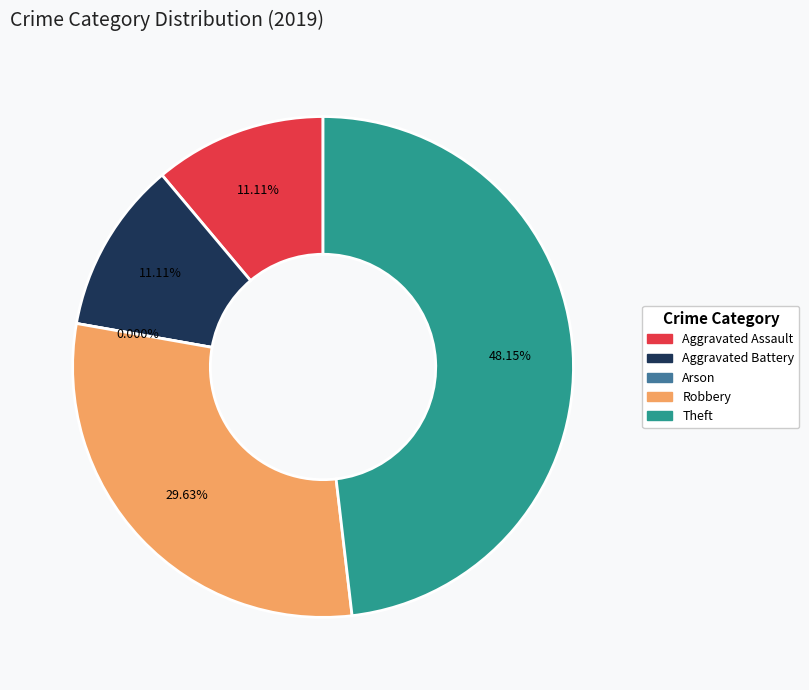

To the nearest percent, what percentage of the pie is Aggravated Battery?

11%